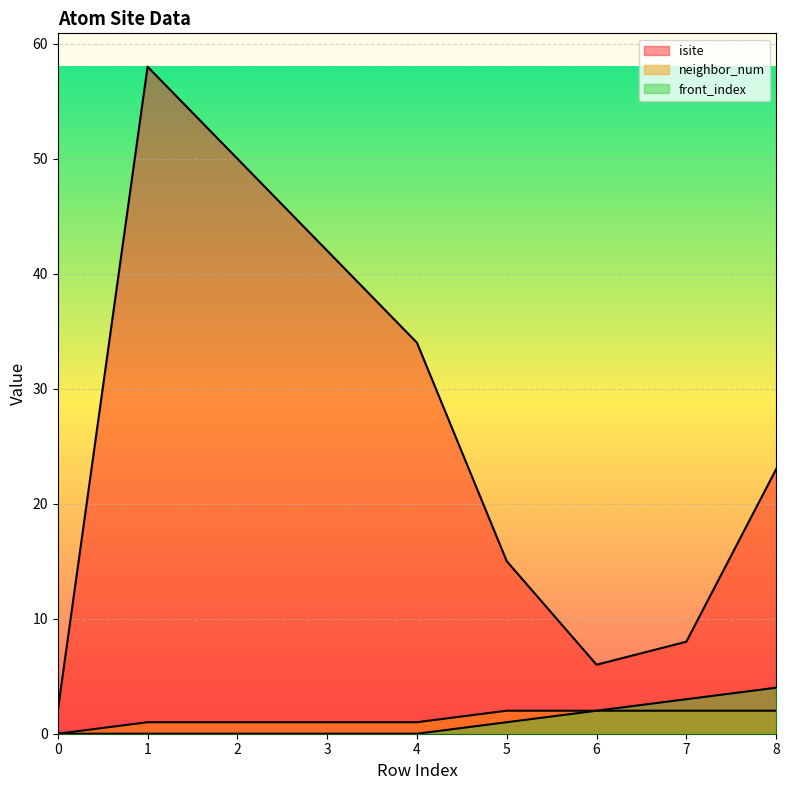

At which label does neighbor_num reach its peak?

5